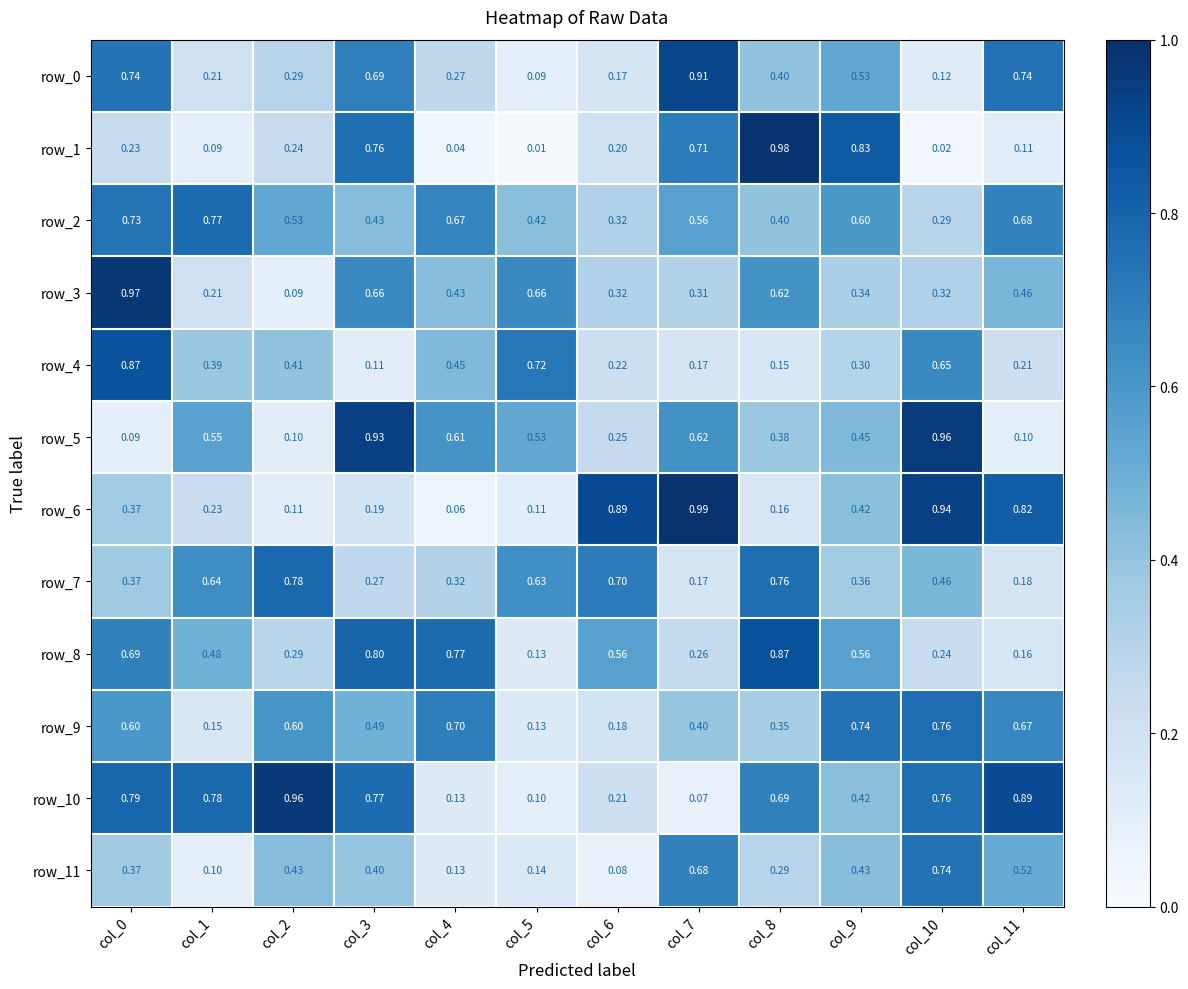

What is the total value across all series at col_10?

6.3